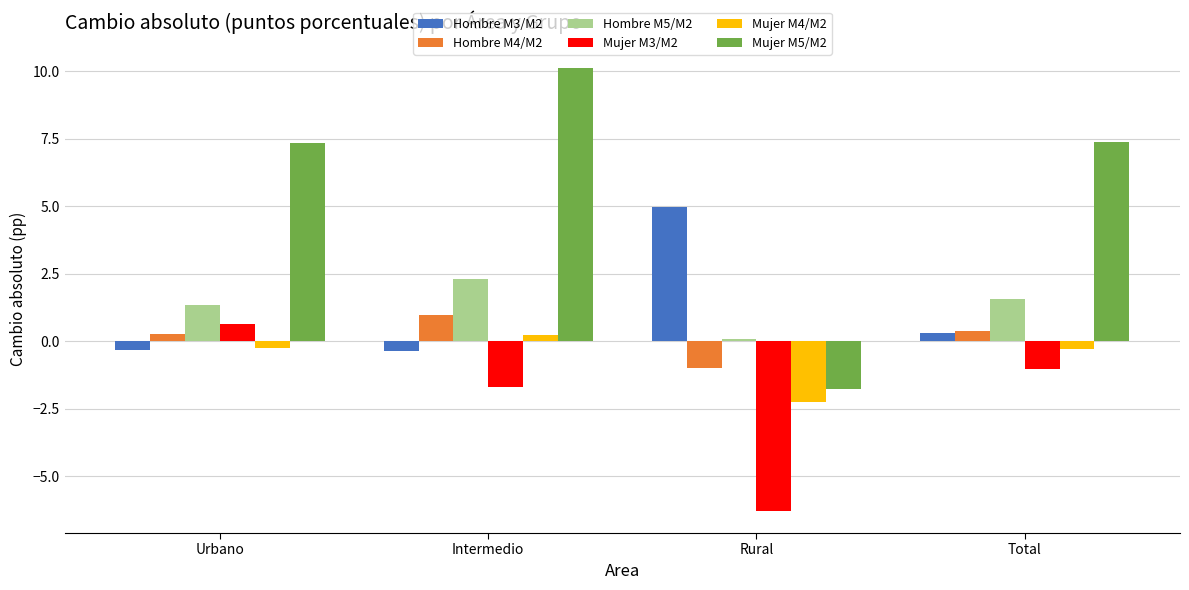

What is the minimum value shown in the chart?

-6.3